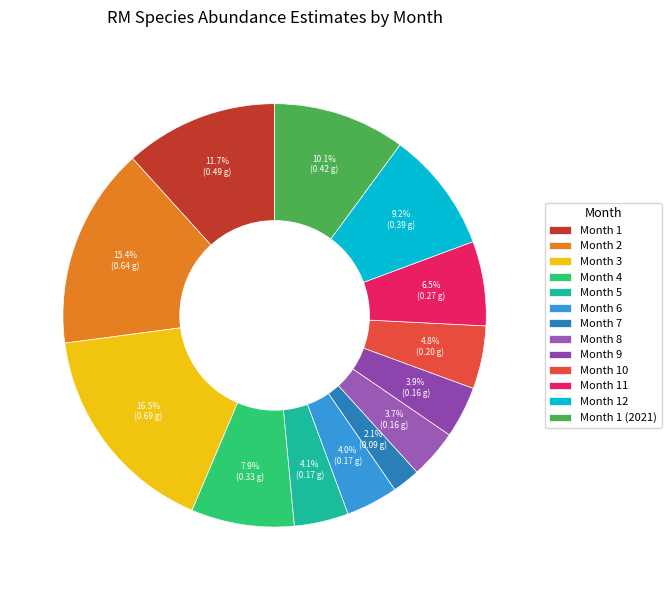

What is the change in value from Month 1 to Month 8?

-0.3